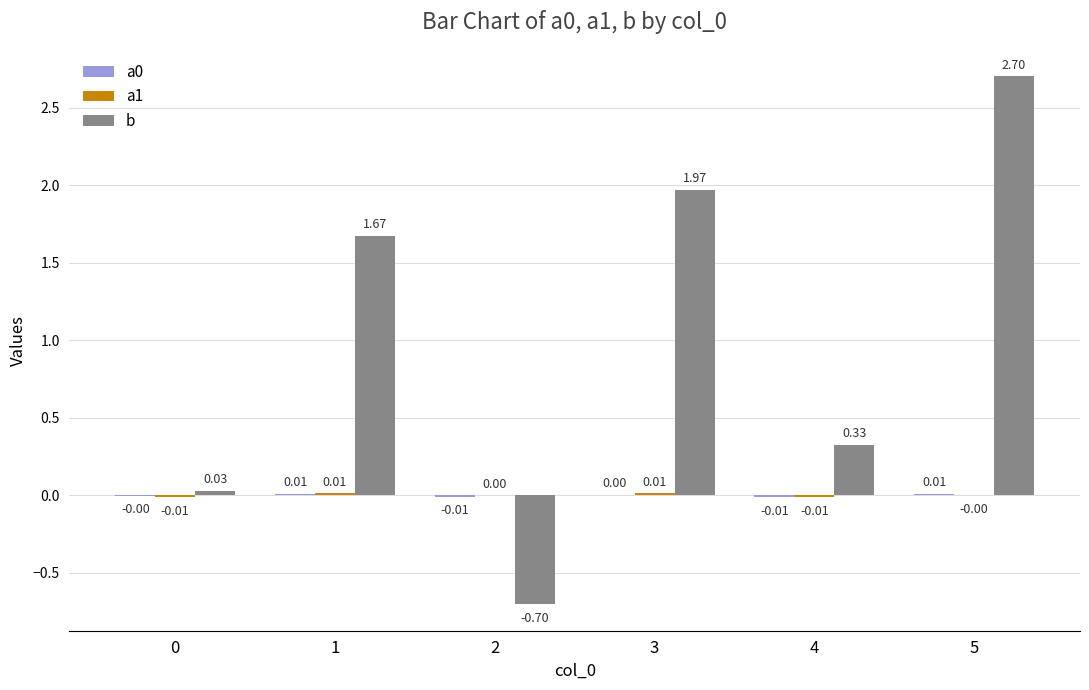

Are the bars horizontal?

No